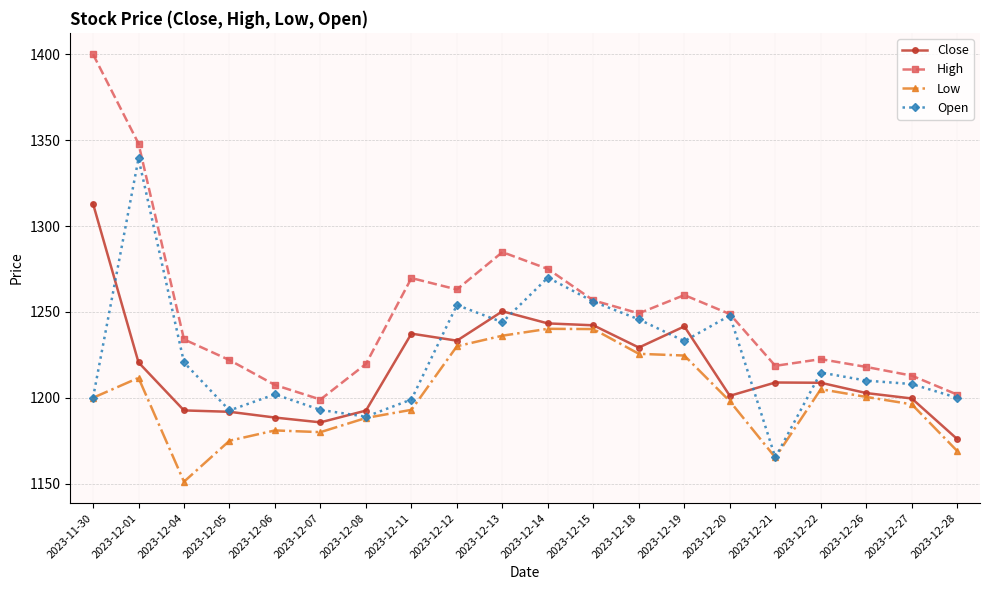

How many lines are shown in the chart?

4